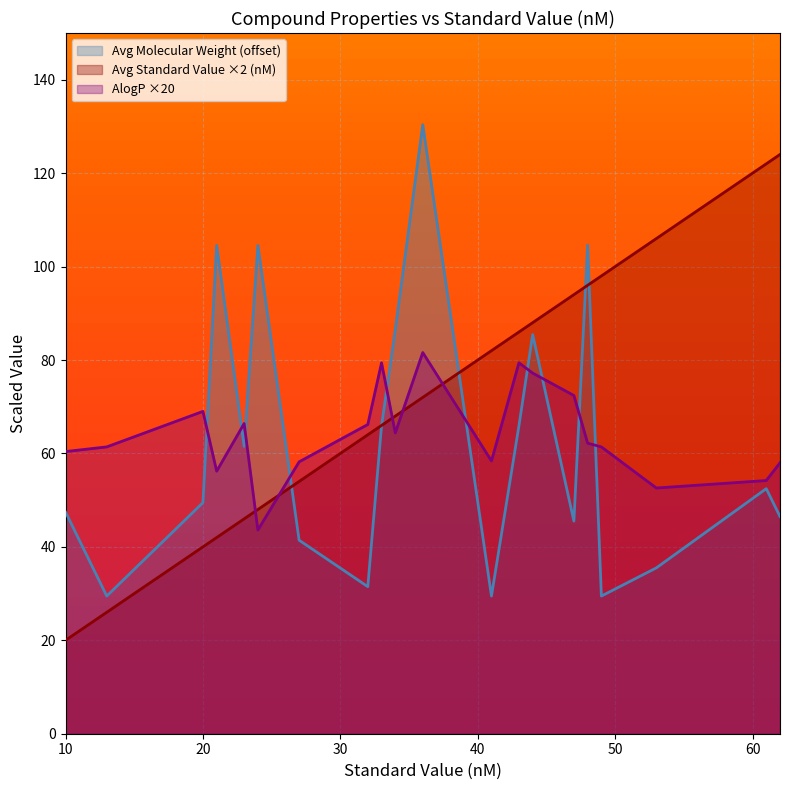

At which category does the chart reach its minimum across all series?

10